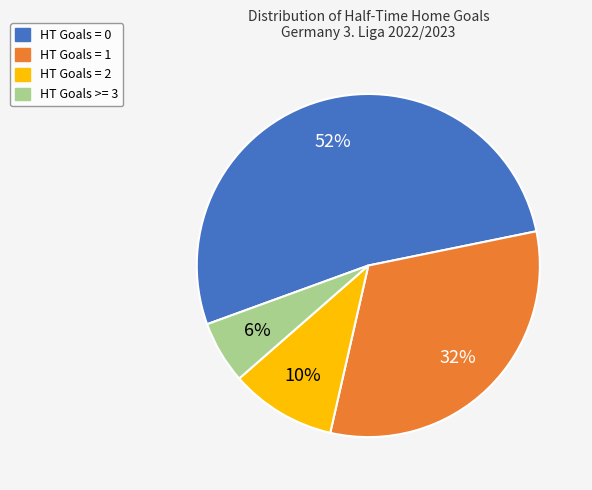

Is the sum of HT Goals = 1 and HT Goals = 0 greater than half?

Yes